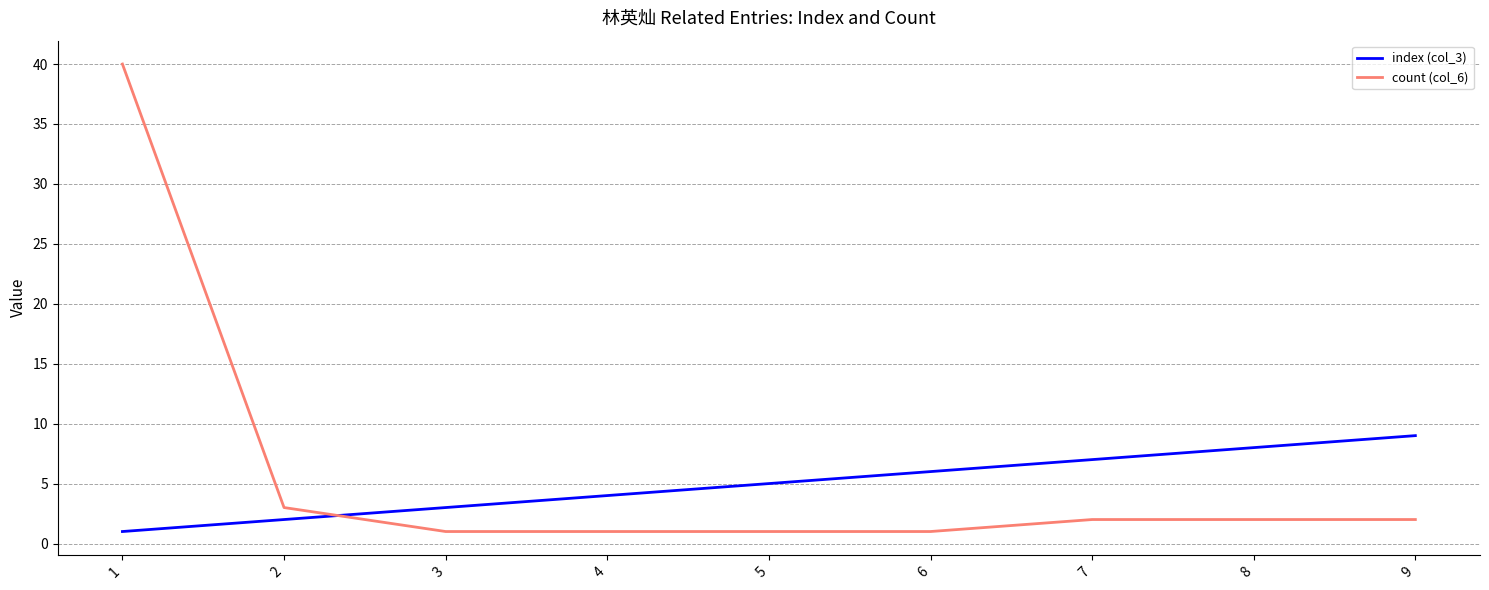

Is the value of count (col_6) at 5 greater than the value of index (col_3) at 6?

No